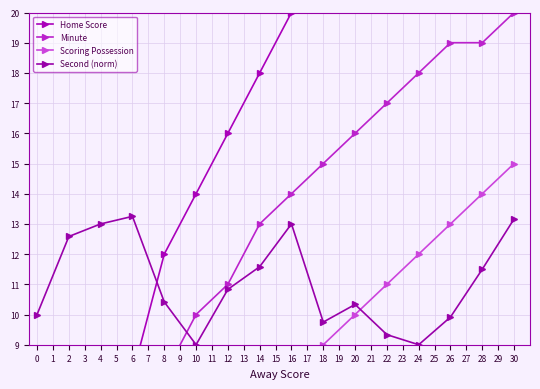

What is the greatest value displayed?

34.0